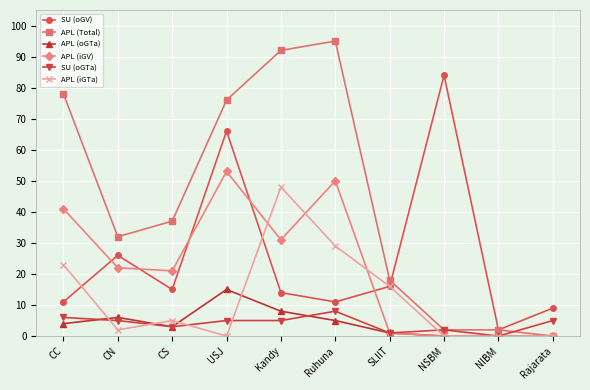

Does the chart display data point markers on the line(s)?

Yes